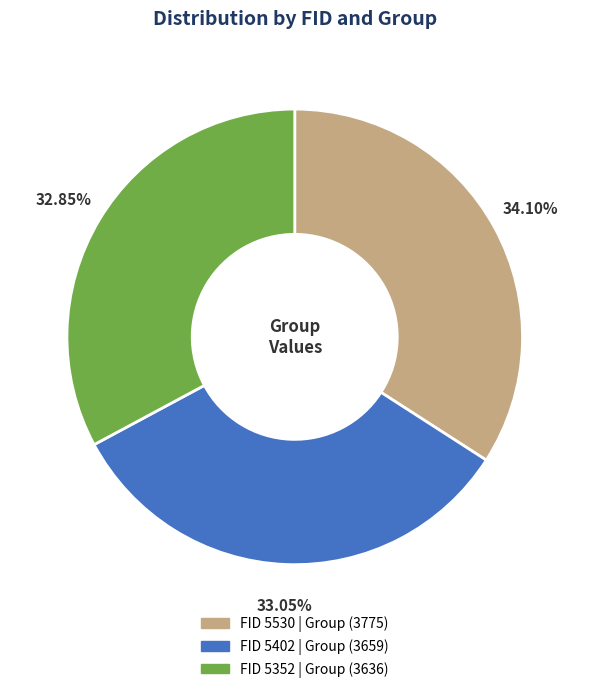

Is there any slice that represents more than half of the pie?

No